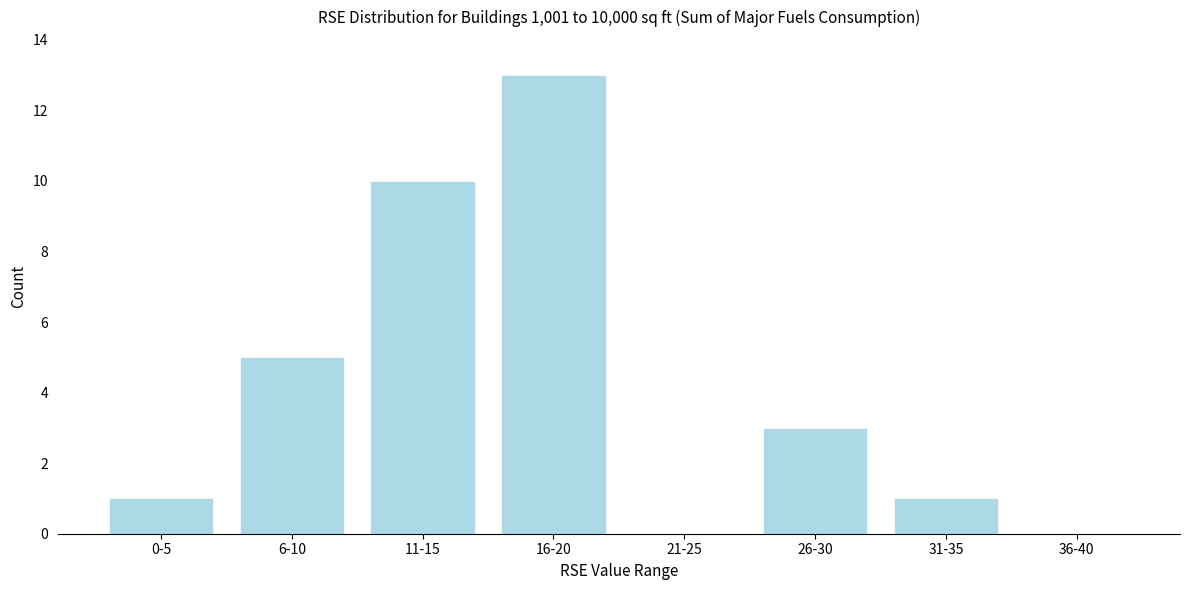

Reading left to right, extract all data points from this chart.

0-5=1	6-10=5	11-15=10	16-20=13	21-25=0	26-30=3	31-35=1	36-40=0